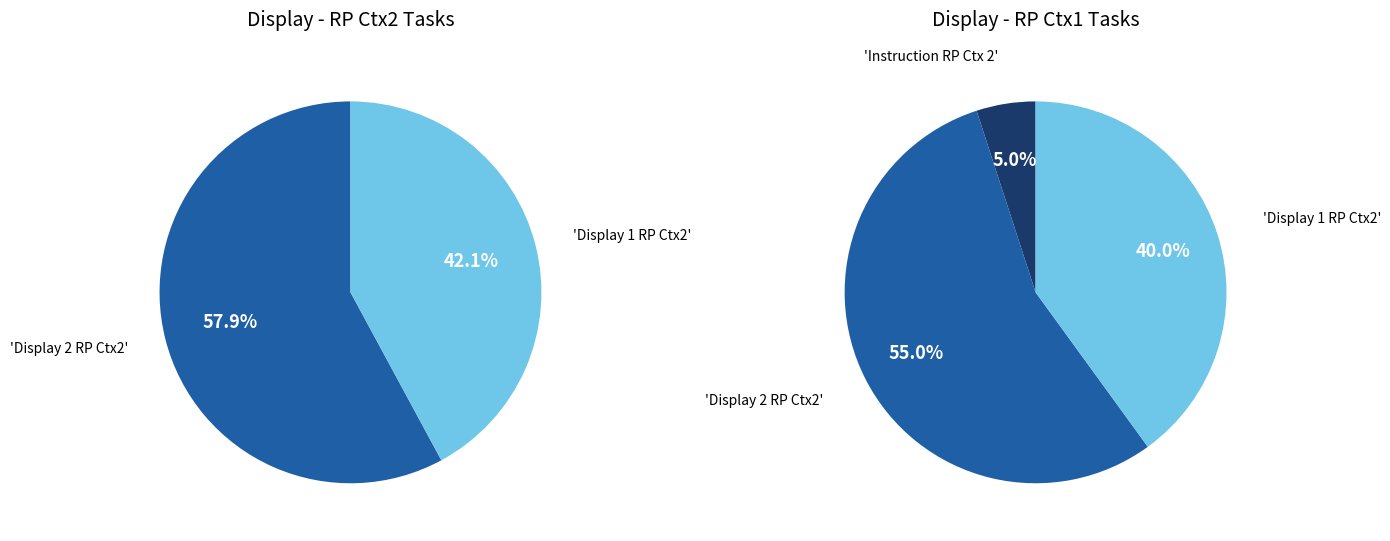

Rank the categories by value from highest to lowest.

Display 2 RP Ctx2, Display 1 RP Ctx2, Instruction RP Ctx 2